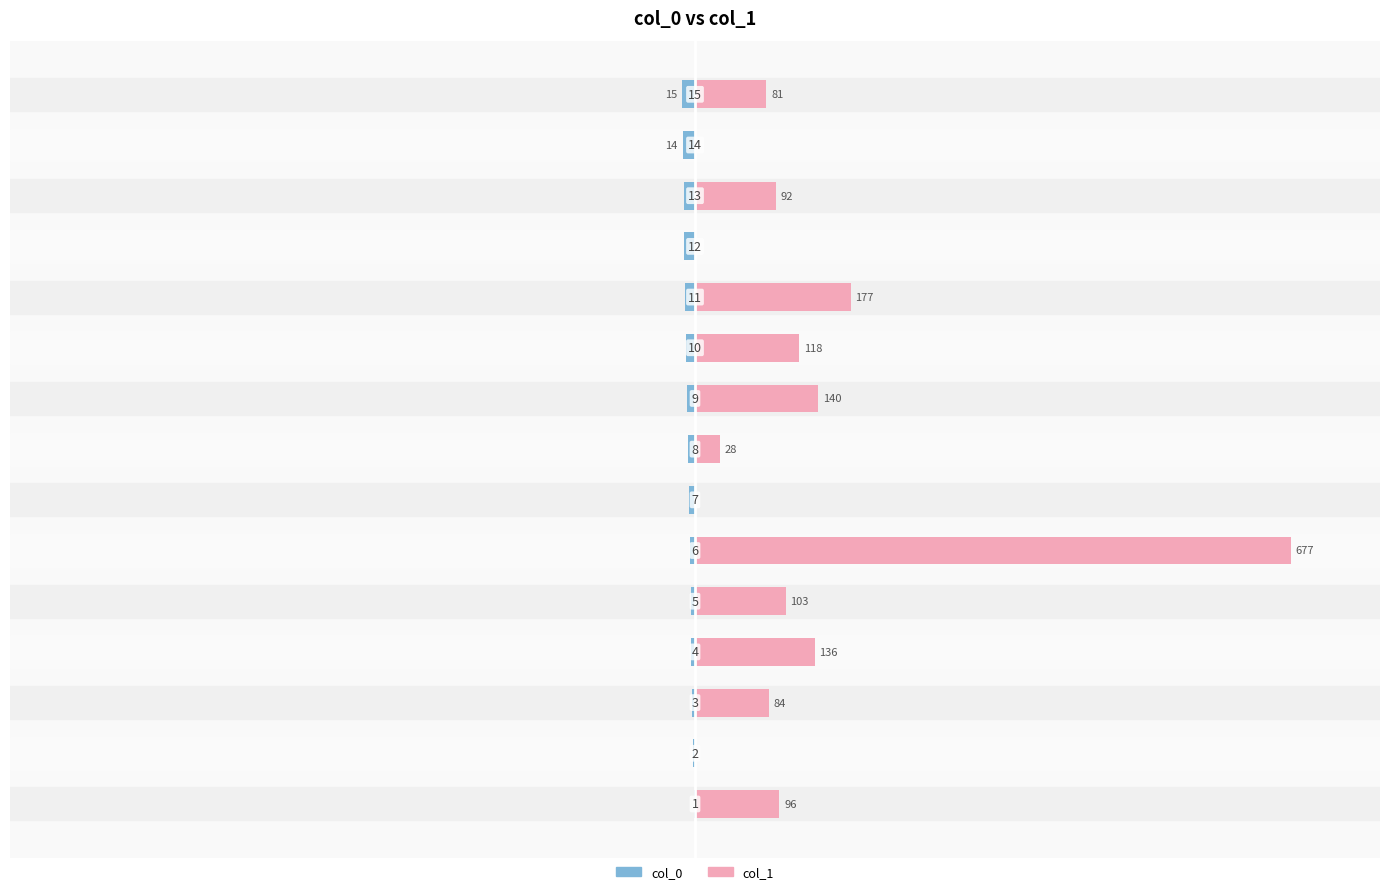

Which label corresponds to the smallest value in the chart?

14